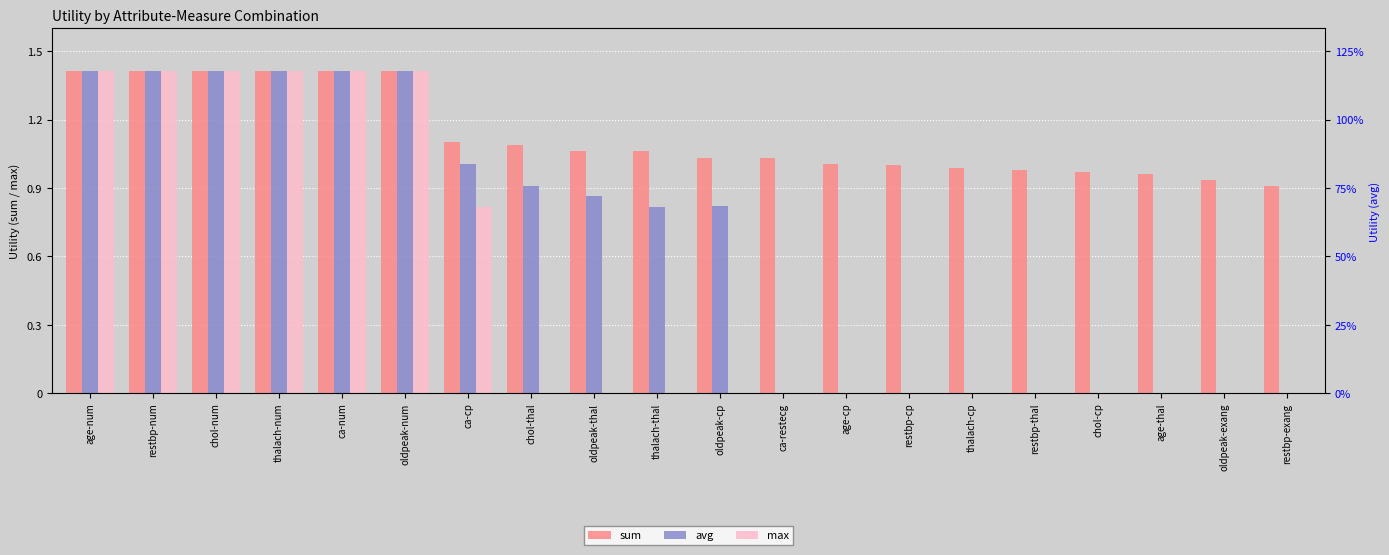

Between thalach-cp and ca-num, which is larger?

ca-num